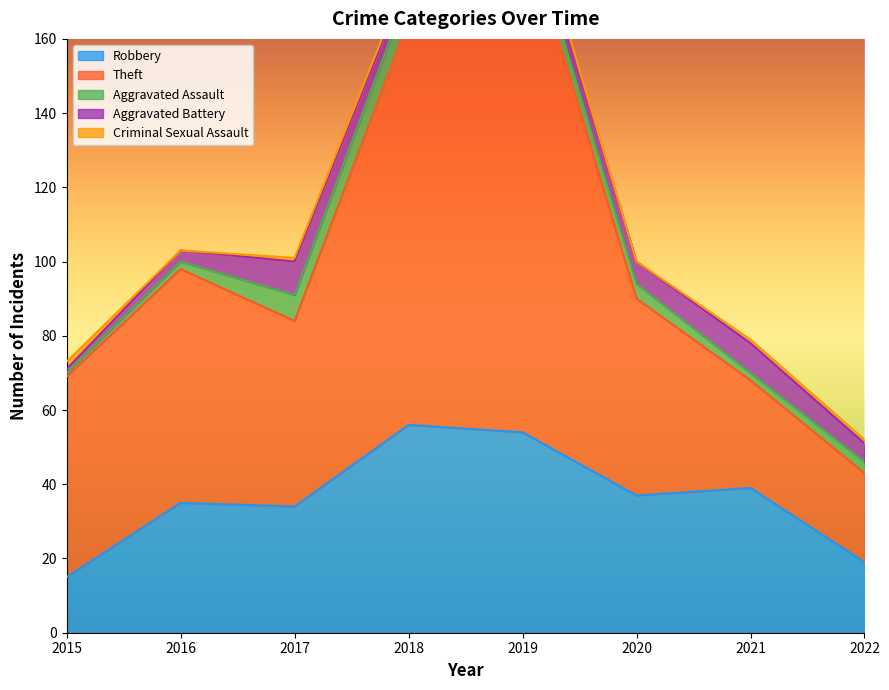

Which category has the highest value in the Robbery series?

2018